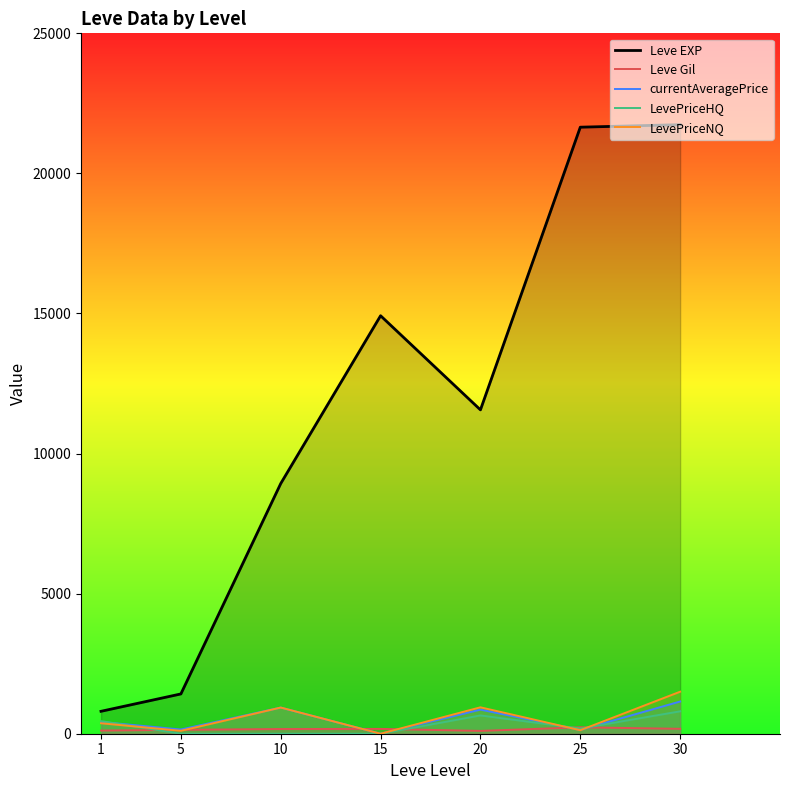

Read the currentAveragePrice value at 1.

419.8